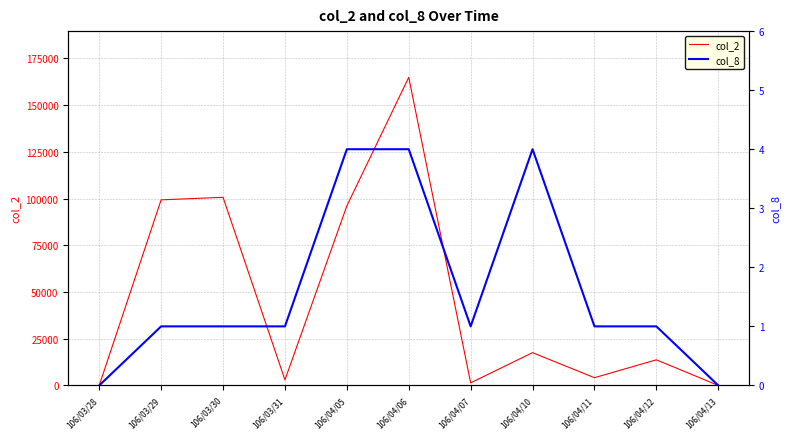

What are all the series names shown in the legend?

col_2, col_8